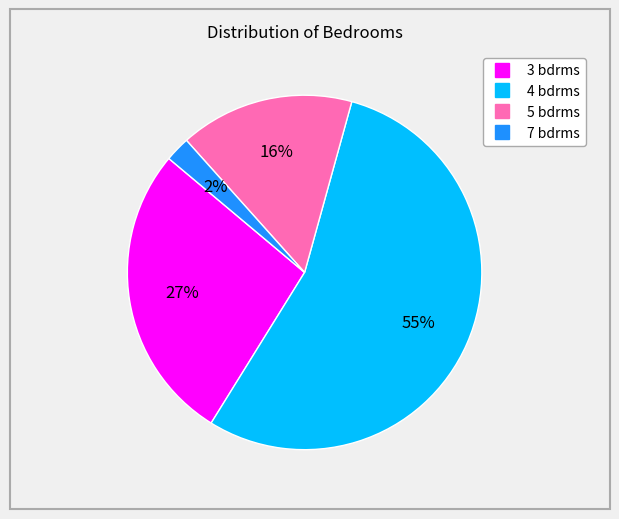

What is the majority slice?

4